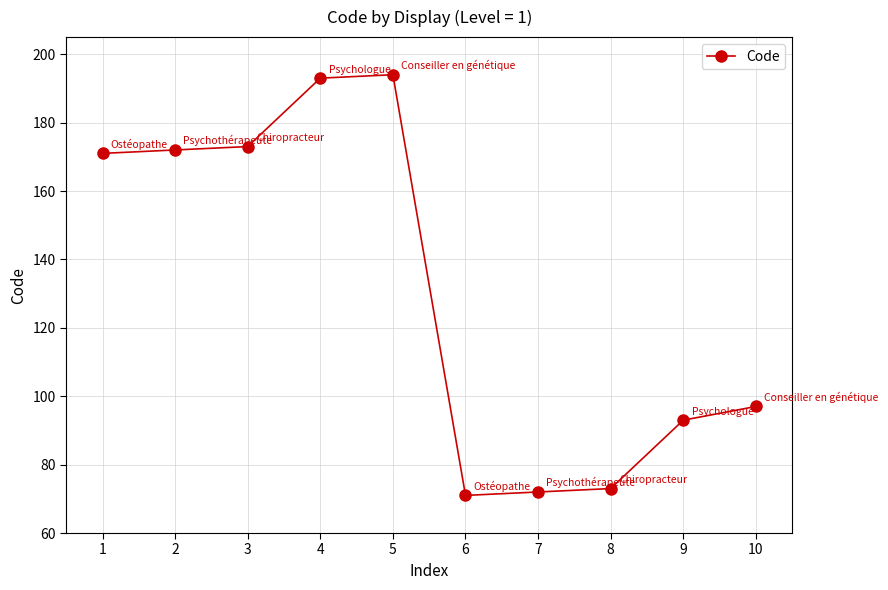

True or false: the data has more than 0 interior local peaks.

True